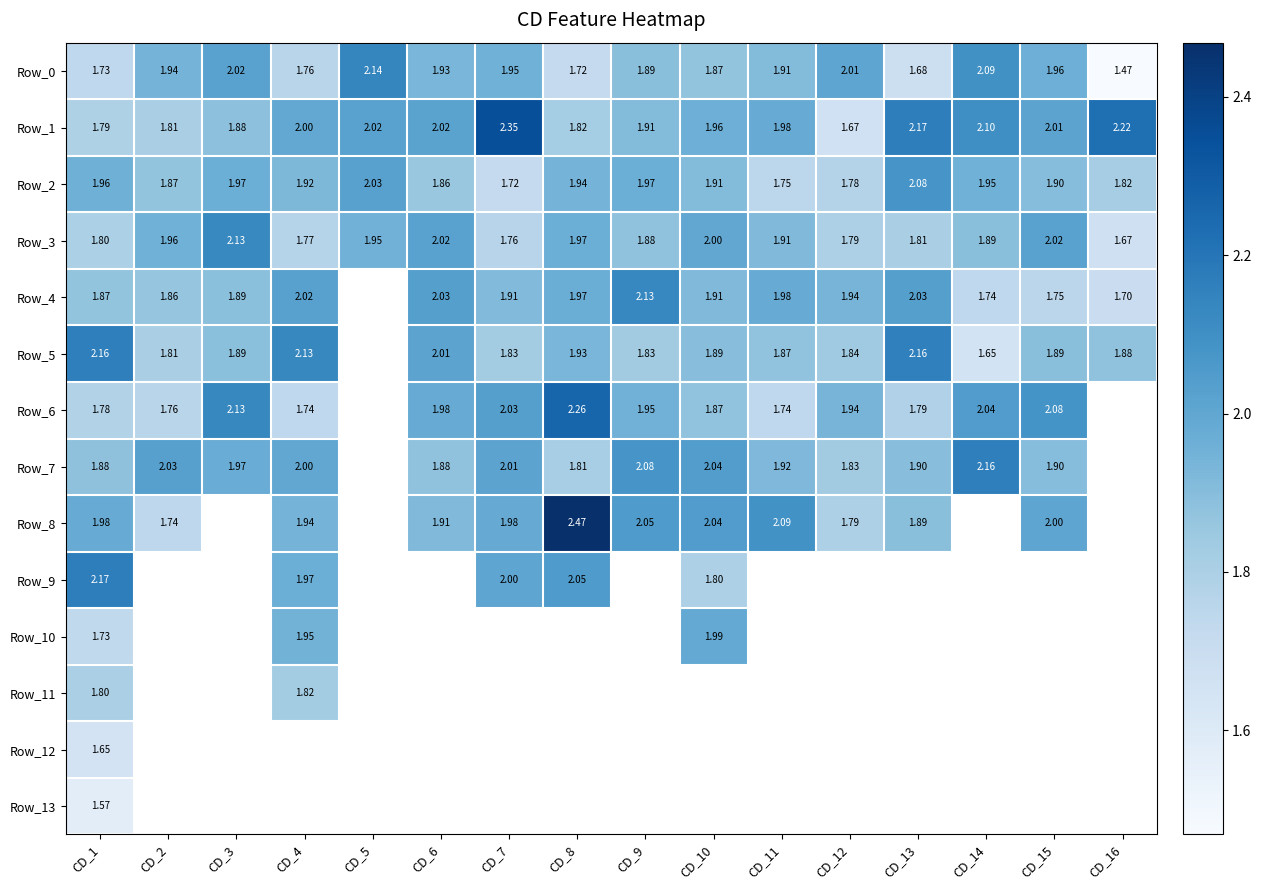

What is the difference between the maximum and minimum values in the Row_1 series?

0.7